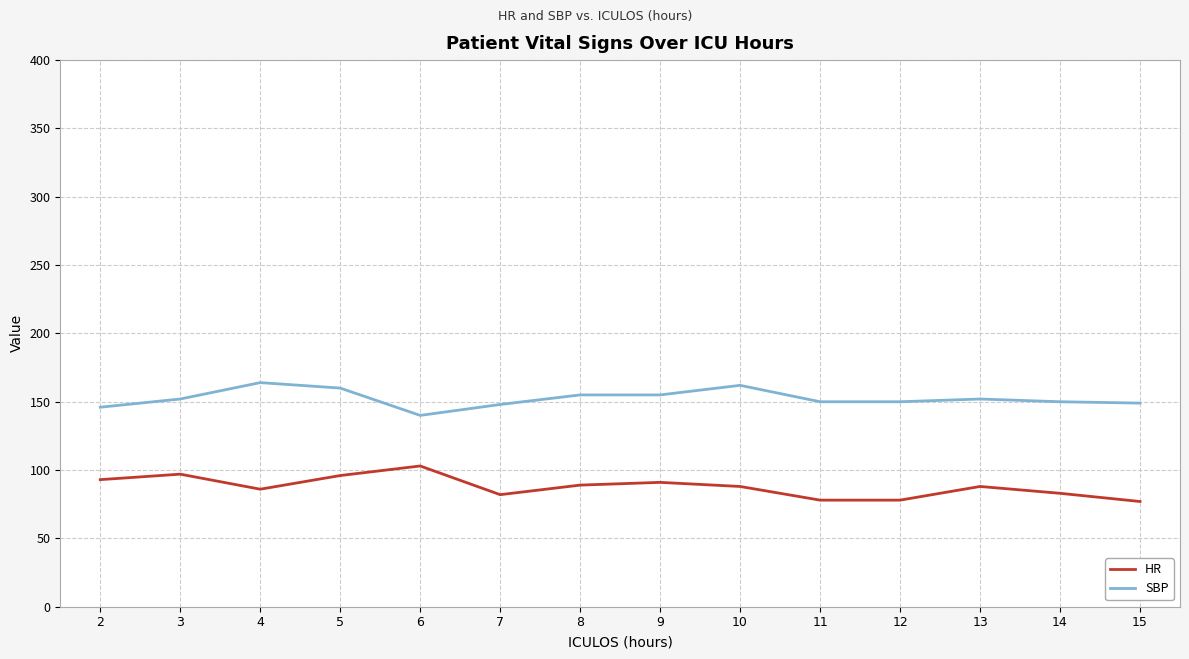

What is the sum of the HR values at 15 and 9?

168